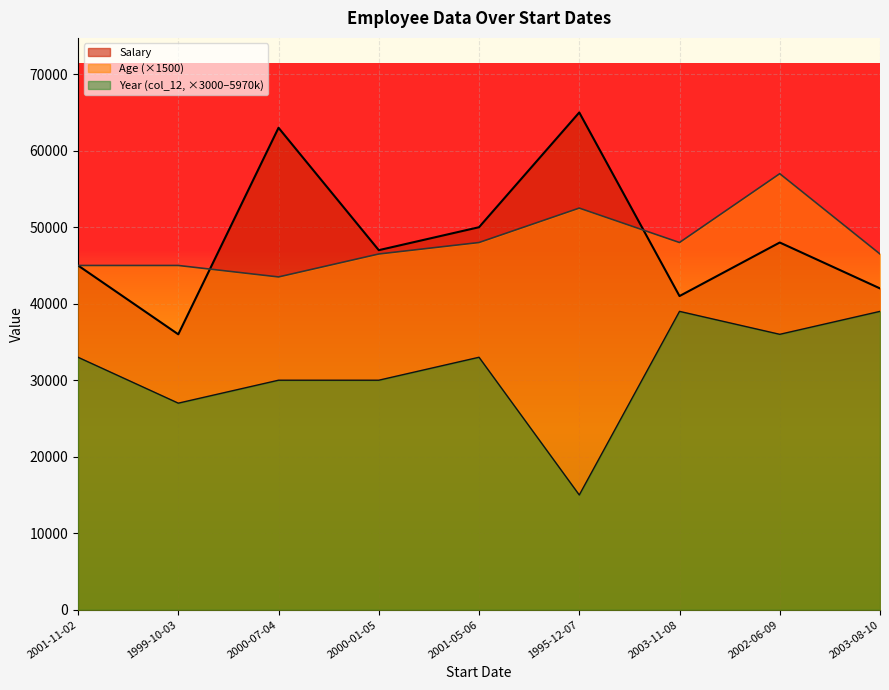

How many lines are shown in the chart?

3